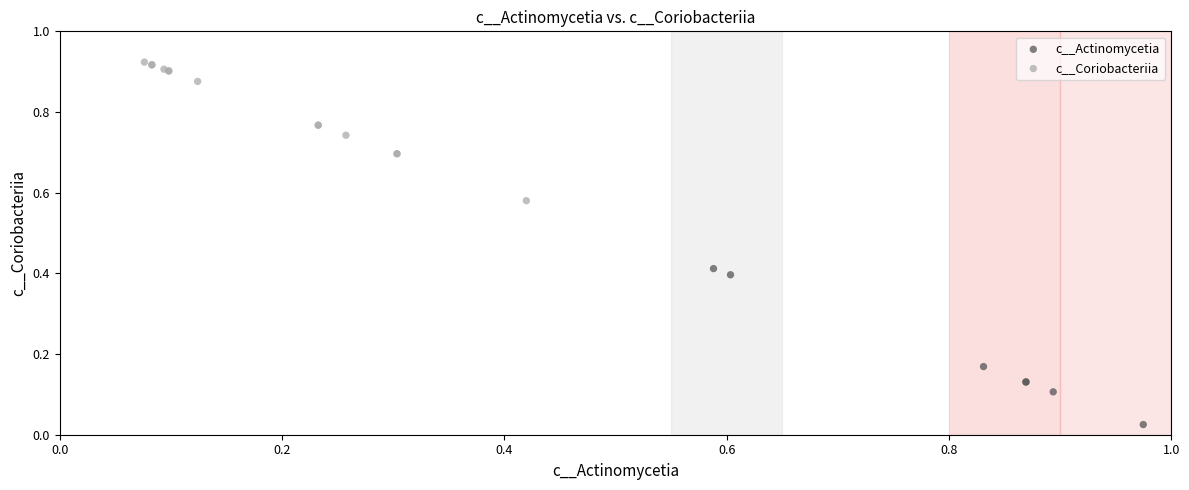

Which series reaches the maximum Y coordinate?

c__Coriobacteriia